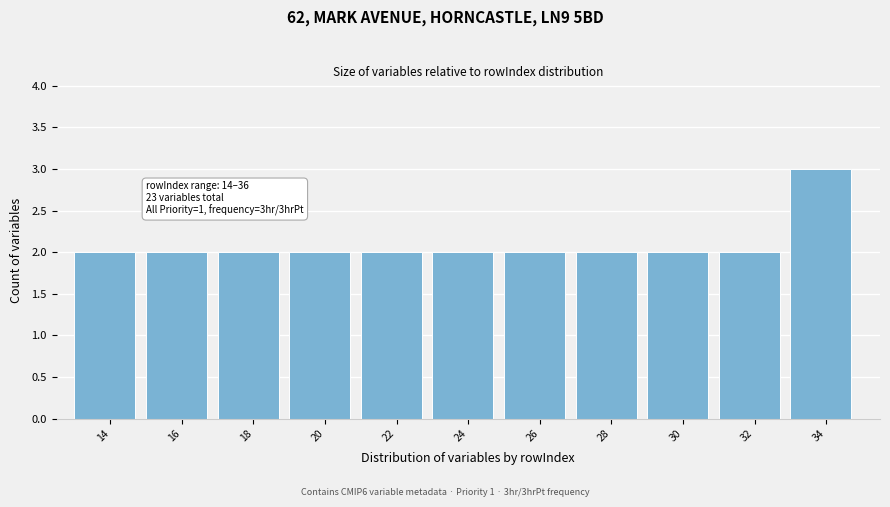

Reading left to right, transcribe all the data shown in this chart.

14=2	16=2	18=2	20=2	22=2	24=2	26=2	28=2	30=2	32=2	34=3